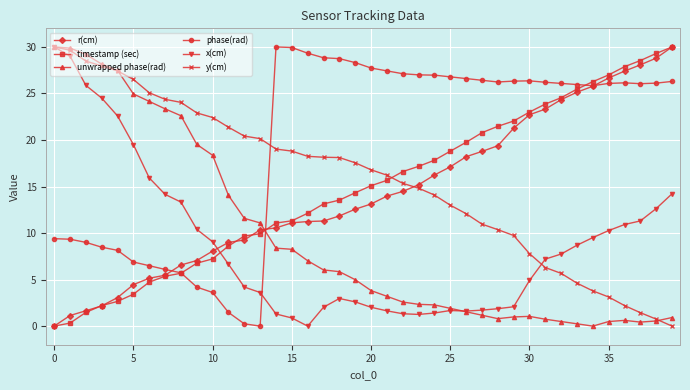

What is the greatest value displayed?

30.0